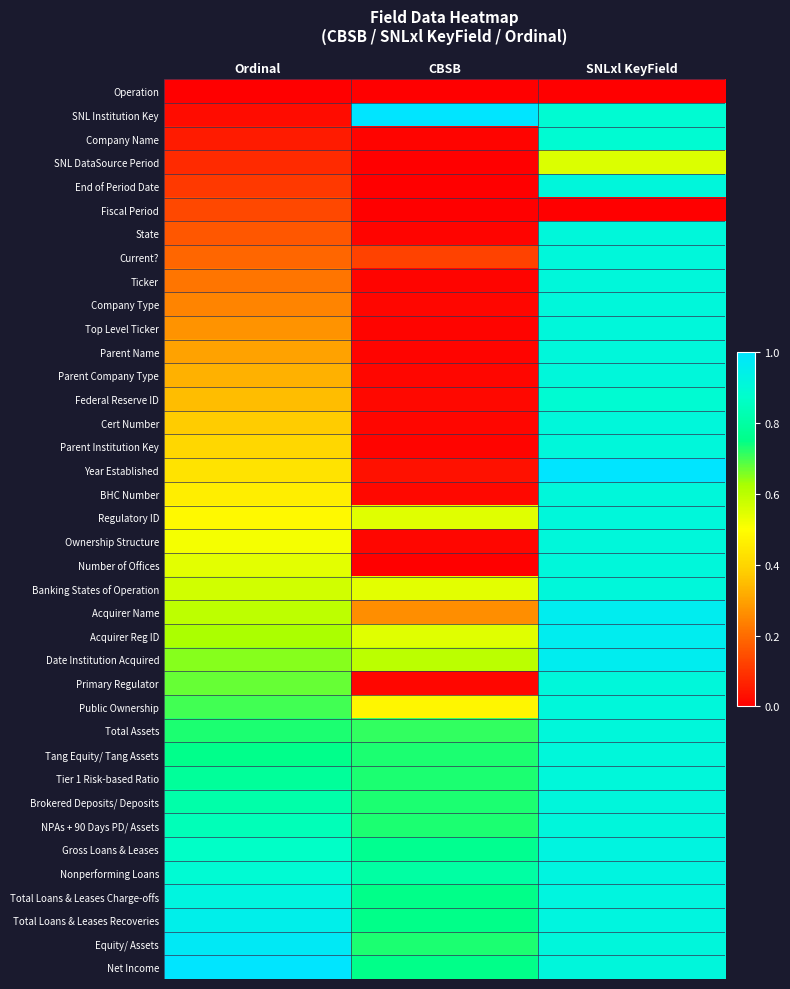

Reading left to right, transcribe all the data shown in this chart.

Operation: Ordinal=0.0	CBSB=0.0	SNLxl KeyField=0.0
SNL Institution Key: Ordinal=0.0	CBSB=1.0	SNLxl KeyField=0.9
Company Name: Ordinal=0.1	CBSB=0.0	SNLxl KeyField=0.9
SNL DataSource Period: Ordinal=0.1	CBSB=0.0	SNLxl KeyField=0.6
End of Period Date: Ordinal=0.1	CBSB=0.0	SNLxl KeyField=0.9
Fiscal Period: Ordinal=0.1	CBSB=0.0	SNLxl KeyField=0.0
State: Ordinal=0.2	CBSB=0.0	SNLxl KeyField=0.9
Current?: Ordinal=0.2	CBSB=0.1	SNLxl KeyField=0.9
Ticker: Ordinal=0.2	CBSB=0.0	SNLxl KeyField=0.9
Company Type: Ordinal=0.2	CBSB=0.0	SNLxl KeyField=0.9
Top Level Ticker: Ordinal=0.3	CBSB=0.0	SNLxl KeyField=0.9
Parent Name: Ordinal=0.3	CBSB=0.0	SNLxl KeyField=0.9
Parent Company Type: Ordinal=0.3	CBSB=0.0	SNLxl KeyField=0.9
Federal Reserve ID: Ordinal=0.4	CBSB=0.0	SNLxl KeyField=0.9
Cert Number: Ordinal=0.4	CBSB=0.0	SNLxl KeyField=0.9
Parent Institution Key: Ordinal=0.4	CBSB=0.0	SNLxl KeyField=0.9
Year Established: Ordinal=0.4	CBSB=0.0	SNLxl KeyField=1.0
BHC Number: Ordinal=0.5	CBSB=0.0	SNLxl KeyField=0.9
Regulatory ID: Ordinal=0.5	CBSB=0.5	SNLxl KeyField=0.9
Ownership Structure: Ordinal=0.5	CBSB=0.0	SNLxl KeyField=0.9
Number of Offices: Ordinal=0.5	CBSB=0.0	SNLxl KeyField=0.9
Banking States of Operation: Ordinal=0.6	CBSB=0.5	SNLxl KeyField=0.9
Acquirer Name: Ordinal=0.6	CBSB=0.3	SNLxl KeyField=1.0
Acquirer Reg ID: Ordinal=0.6	CBSB=0.5	SNLxl KeyField=1.0
Date Institution Acquired: Ordinal=0.6	CBSB=0.6	SNLxl KeyField=1.0
Primary Regulator: Ordinal=0.7	CBSB=0.0	SNLxl KeyField=0.9
Public Ownership: Ordinal=0.7	CBSB=0.5	SNLxl KeyField=0.9
Total Assets: Ordinal=0.7	CBSB=0.7	SNLxl KeyField=0.9
Tang Equity/ Tang Assets: Ordinal=0.8	CBSB=0.7	SNLxl KeyField=0.9
Tier 1 Risk-based Ratio: Ordinal=0.8	CBSB=0.7	SNLxl KeyField=0.9
Brokered Deposits/ Deposits: Ordinal=0.8	CBSB=0.7	SNLxl KeyField=0.9
NPAs + 90 Days PD/ Assets: Ordinal=0.8	CBSB=0.7	SNLxl KeyField=0.9
Gross Loans & Leases: Ordinal=0.9	CBSB=0.8	SNLxl KeyField=0.9
Nonperforming Loans: Ordinal=0.9	CBSB=0.8	SNLxl KeyField=0.9
Total Loans & Leases Charge-offs: Ordinal=0.9	CBSB=0.8	SNLxl KeyField=0.9
Total Loans & Leases Recoveries: Ordinal=0.9	CBSB=0.8	SNLxl KeyField=0.9
Equity/ Assets: Ordinal=1.0	CBSB=0.7	SNLxl KeyField=0.9
Net Income: Ordinal=1.0	CBSB=0.8	SNLxl KeyField=0.9